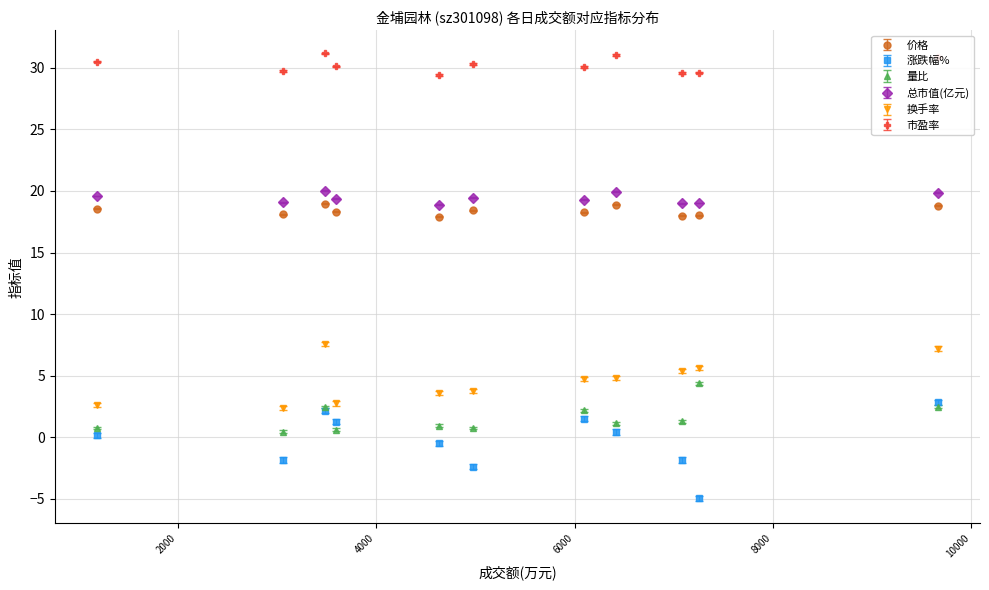

What is the average value of the 价格 series?

18.4